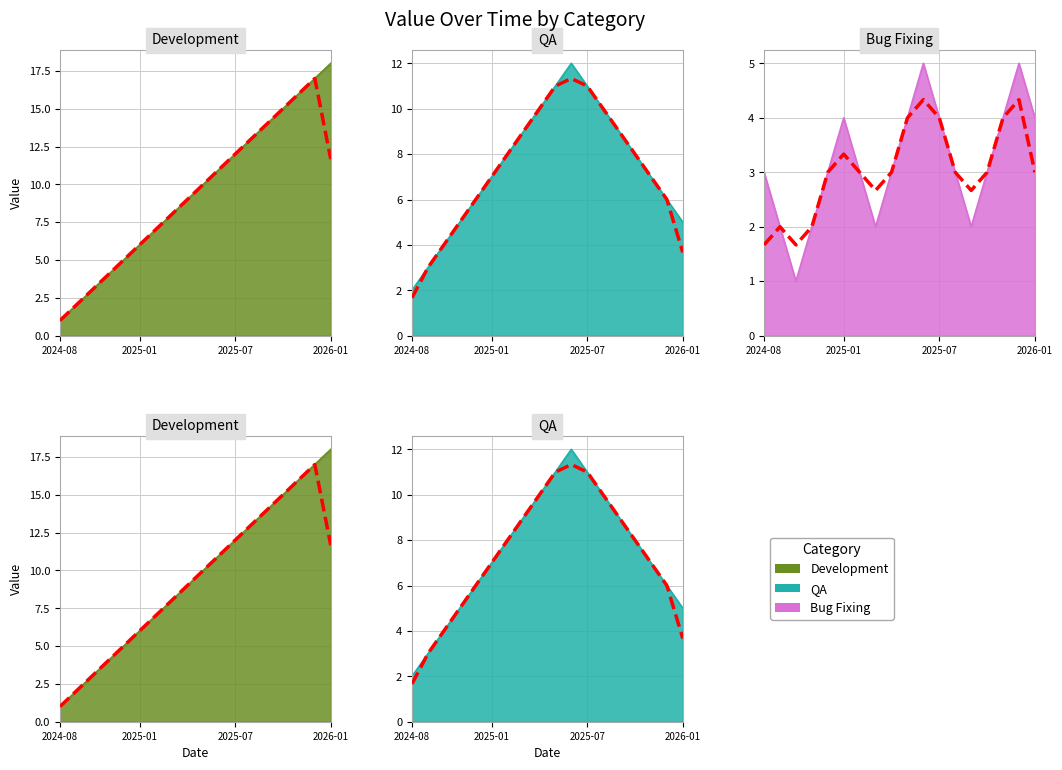

The value of Development at 2025-10 is 15. True or false?

True